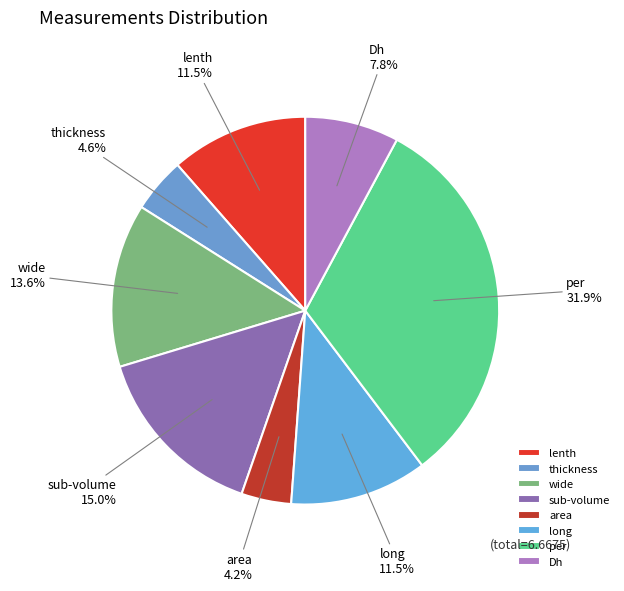

Between area and wide, which is larger?

wide